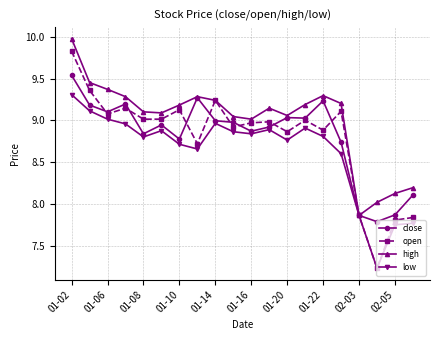

Which series has the widest spread of values?

open